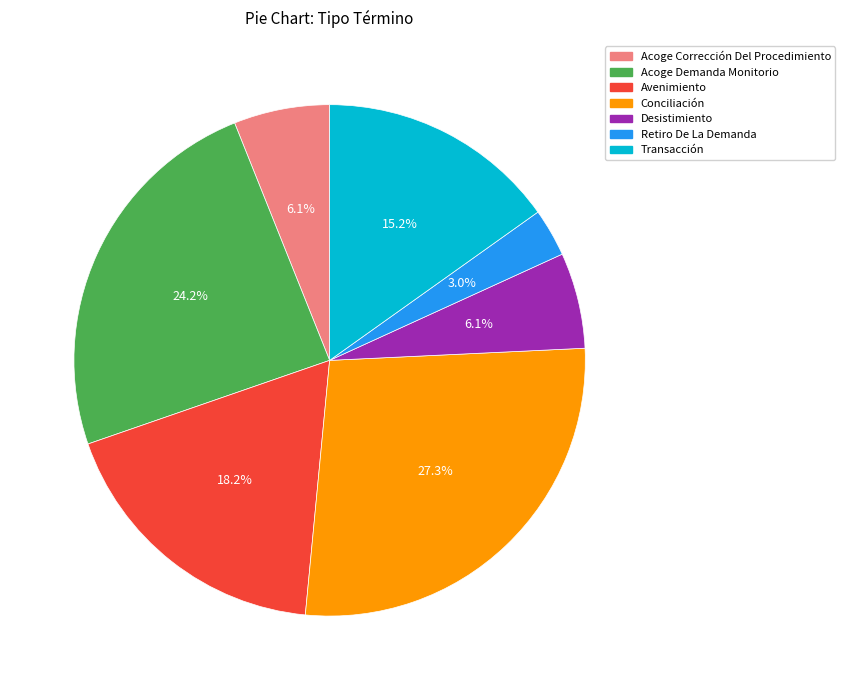

To the nearest percent, what is the combined percentage of Desistimiento and Acoge Corrección Del Procedimiento?

12%